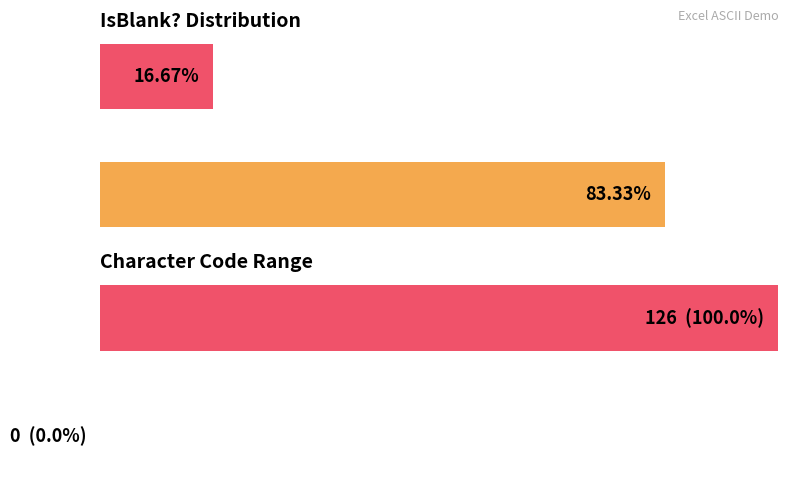

What is the total value across all series at 0?

83.3